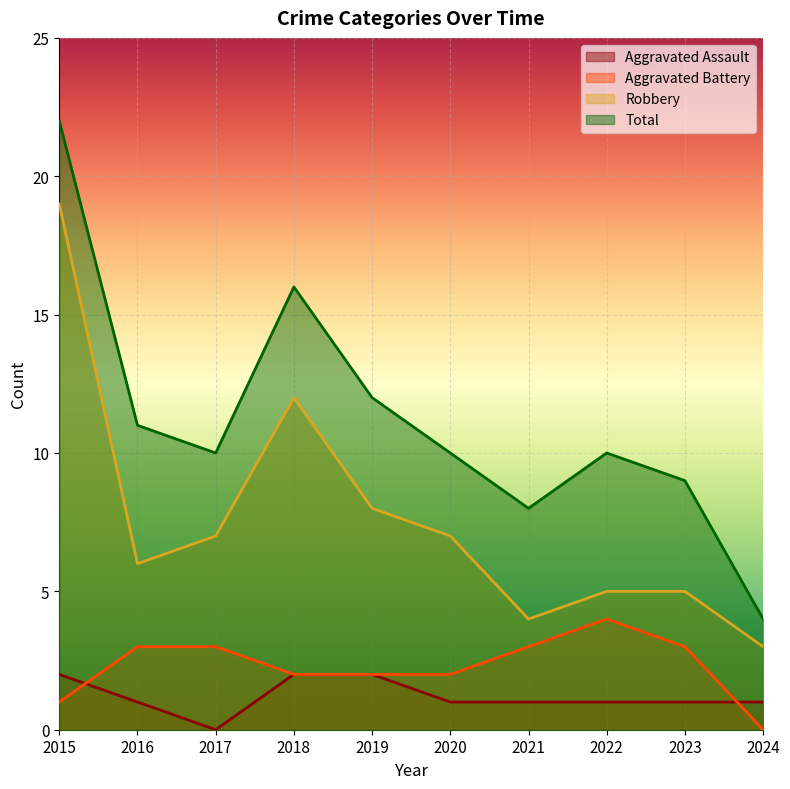

What is the sum of all Aggravated Battery values?

23